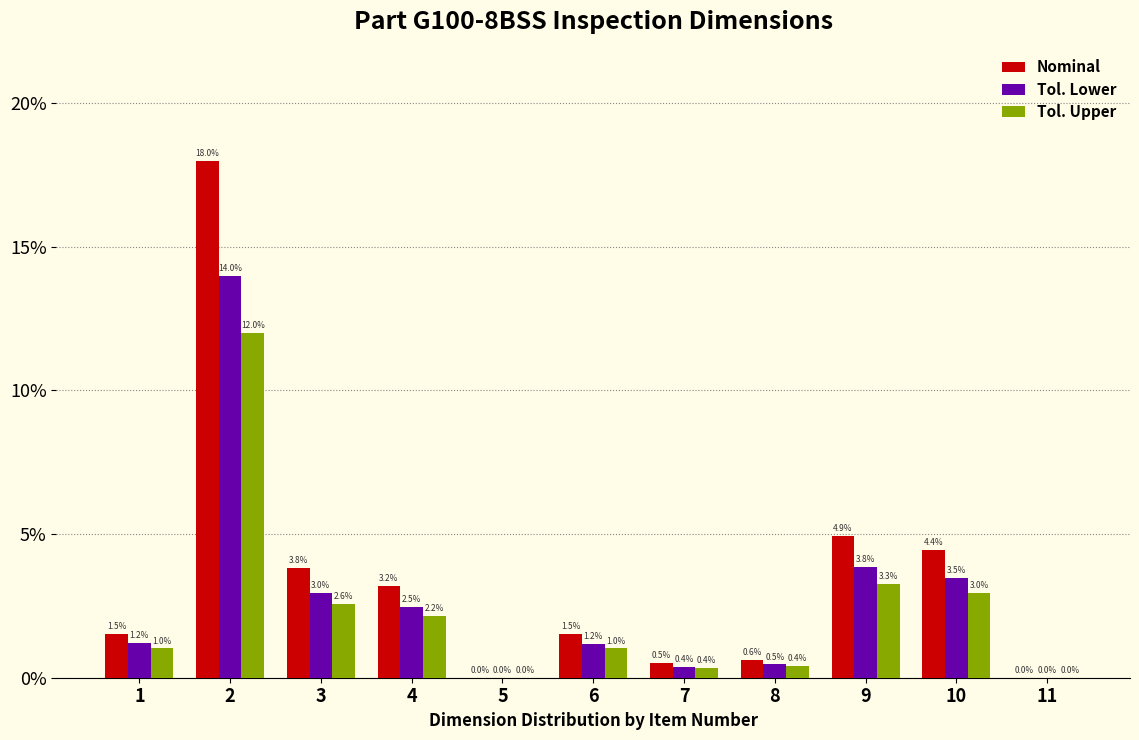

Reading left to right, transcribe all the data shown in this chart.

Nominal: 1=1.5	2=18.0	3=3.8	4=3.2	5=0.0	6=1.5	7=0.5	8=0.6	9=4.9	10=4.4	11=0.0
Tol. Lower: 1=1.2	2=14.0	3=3.0	4=2.5	5=0.0	6=1.2	7=0.4	8=0.5	9=3.8	10=3.5	11=0.0
Tol. Upper: 1=1.0	2=12.0	3=2.6	4=2.2	5=0.0	6=1.0	7=0.4	8=0.4	9=3.3	10=3.0	11=0.0